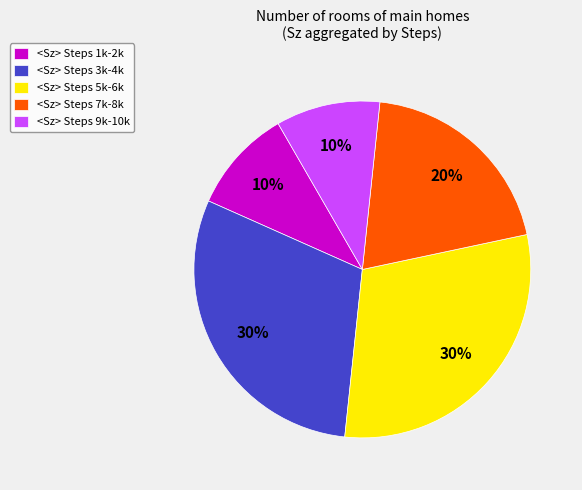

How many segments does this pie chart have?

5